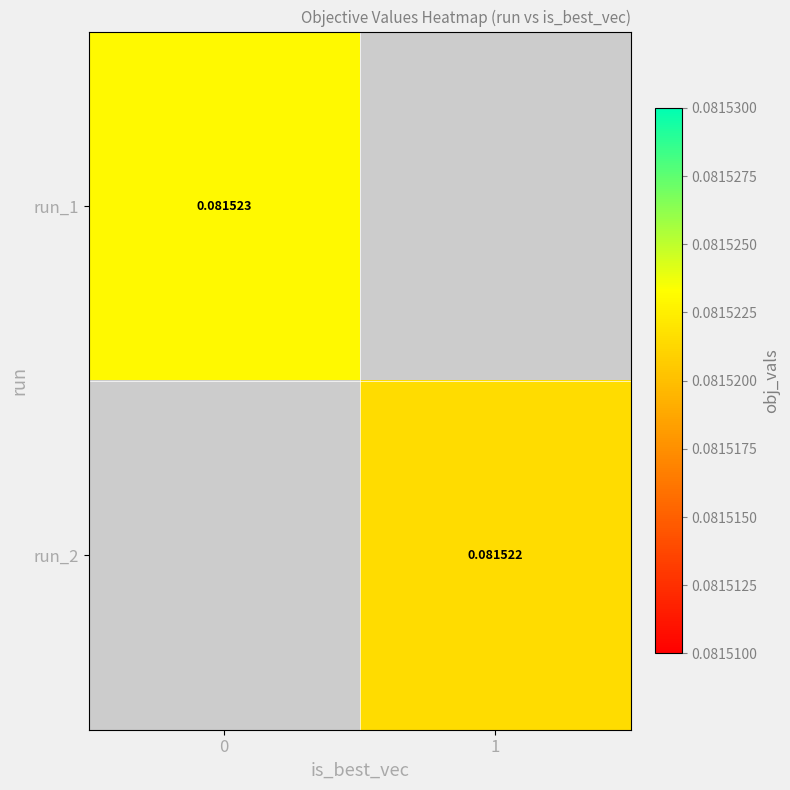

How many values in the run_1 series exceed 0?

1